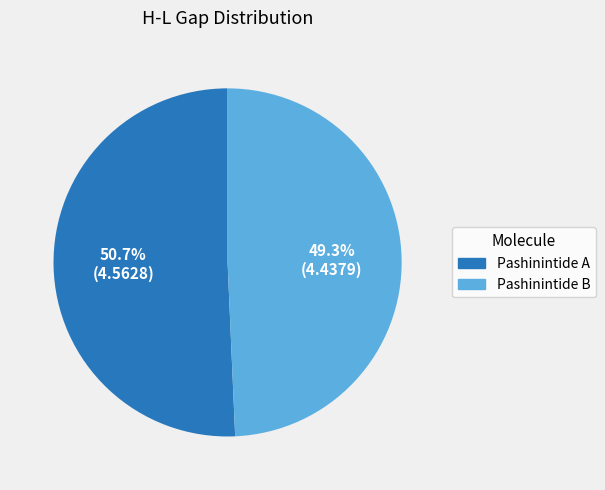

Does any single category account for the majority?

Yes